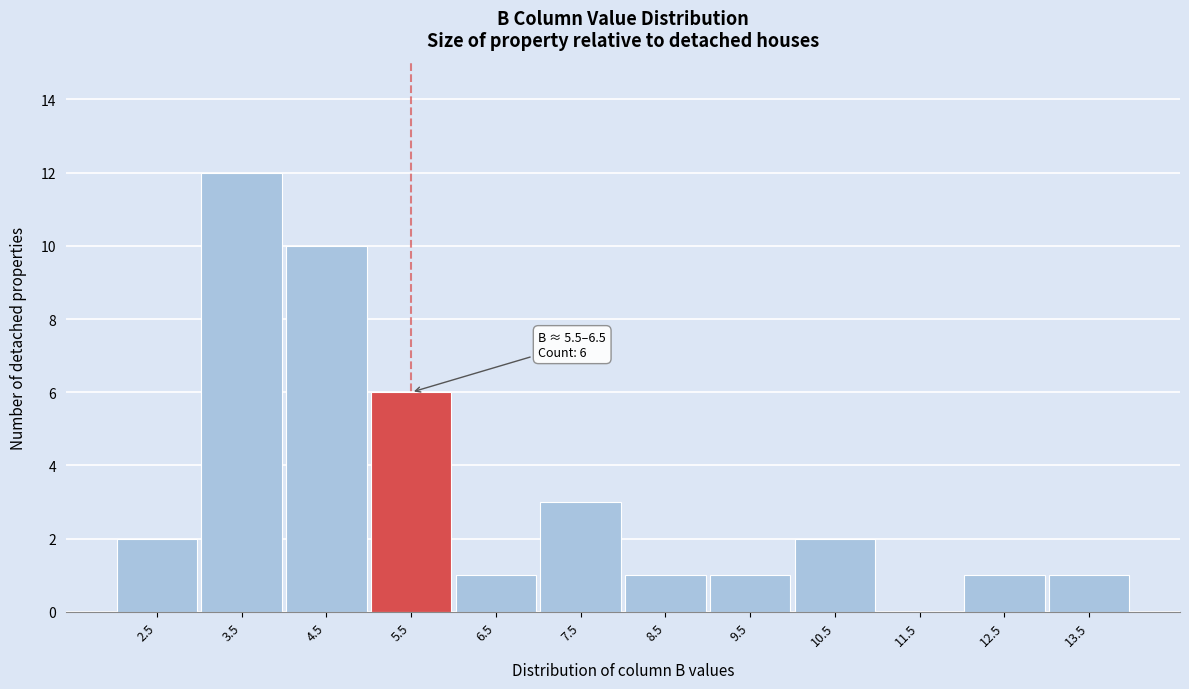

Reading right to left, transcribe all the data shown in this chart.

13.5=1	12.5=1	11.5=0	10.5=2	9.5=1	8.5=1	7.5=3	6.5=1	5.5=6	4.5=10	3.5=12	2.5=2